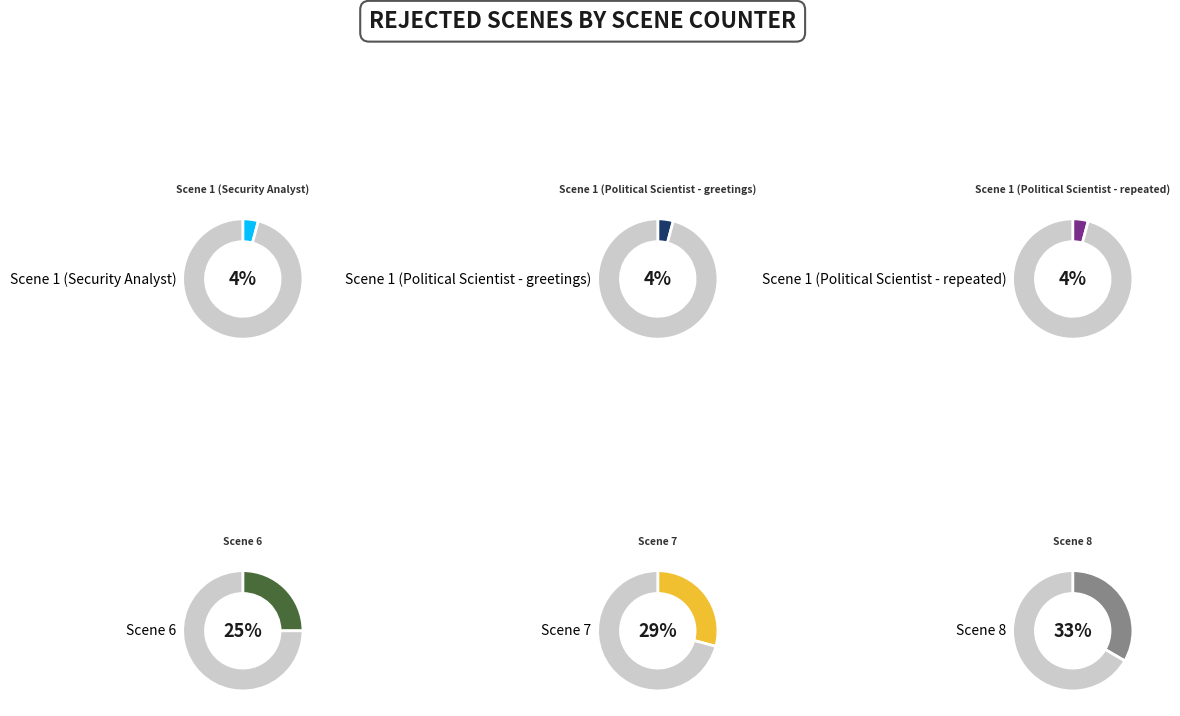

Is it true that Scene 8 is 33% of the pie?

True